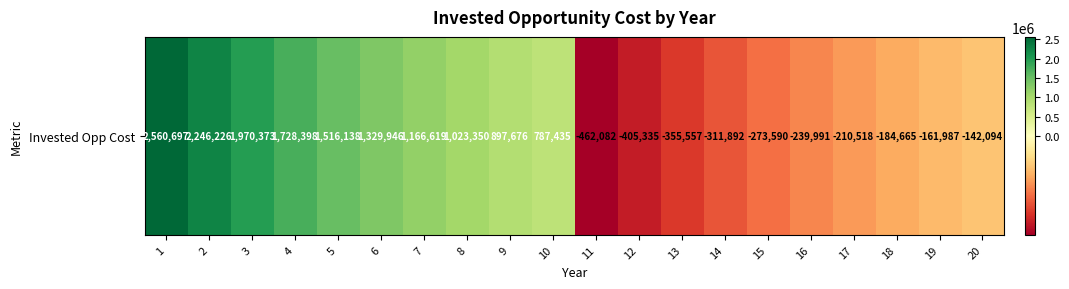

How many values are above zero?

10